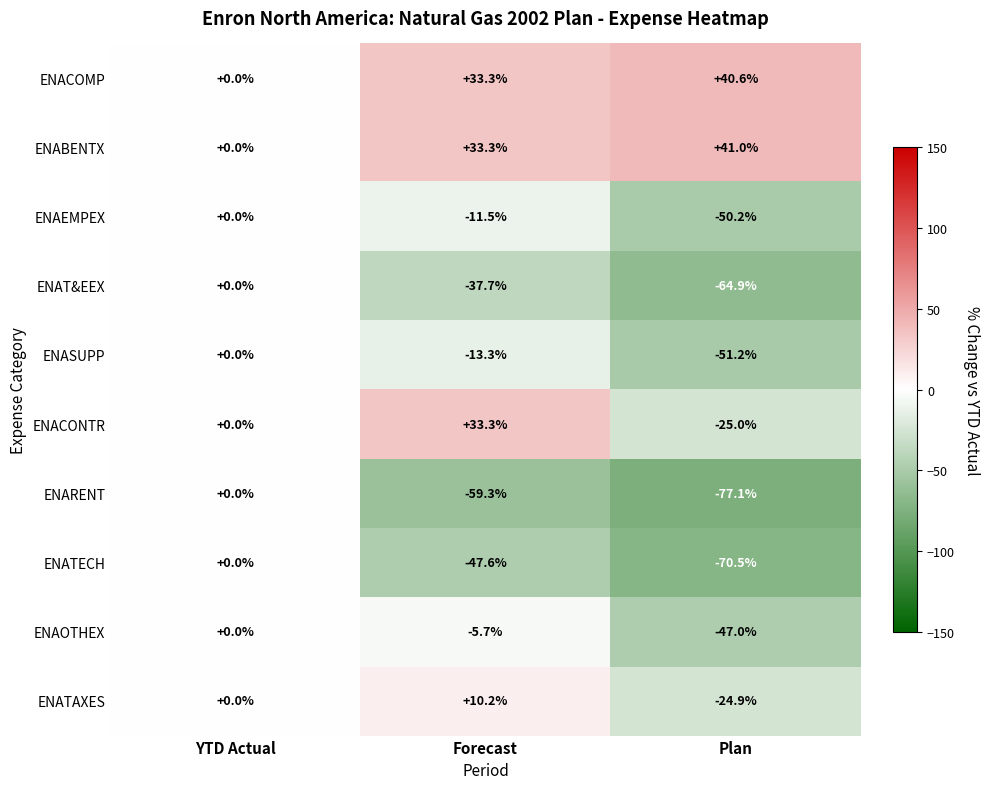

What value does the ENAOTHEX series have at Plan?

-47.0